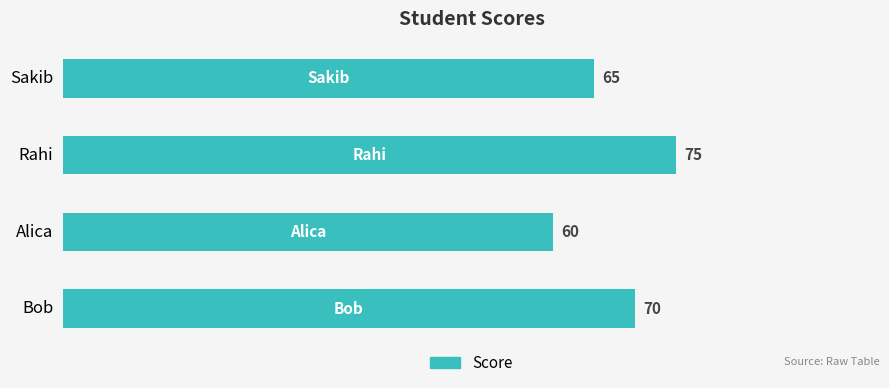

What is the value of the 1st bar from the top?

65